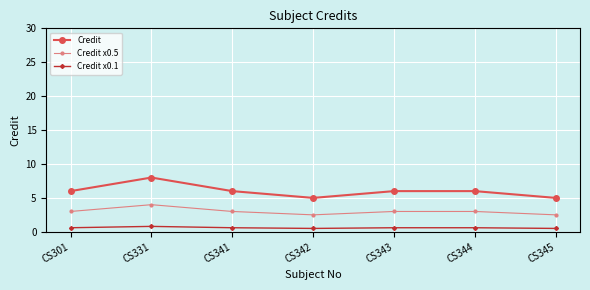

What is the approximate value of Credit at CS344?

6.0